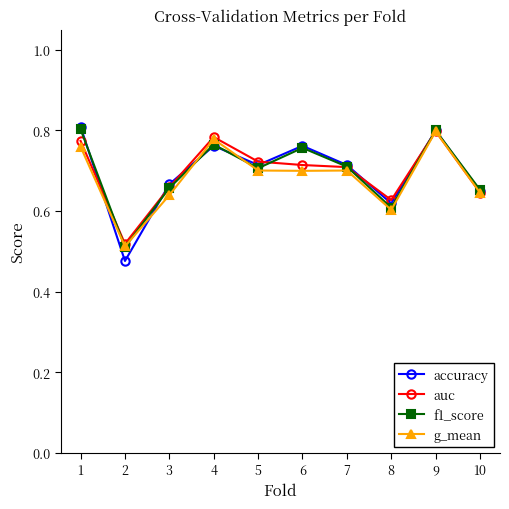

What is the difference between the maximum and minimum values in the f1_score series?

0.3